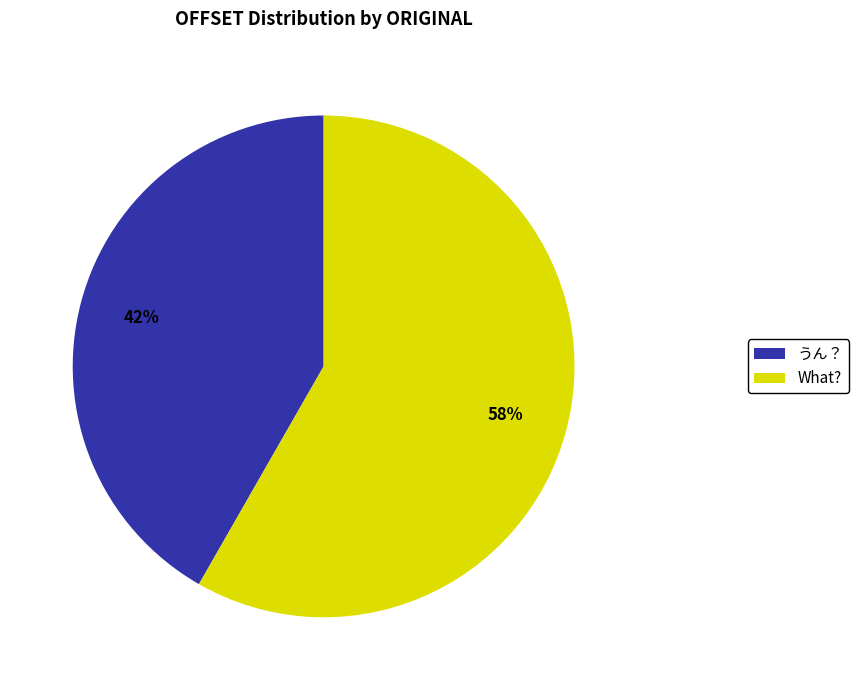

To the nearest percent, what portion does うん？ represent?

42%